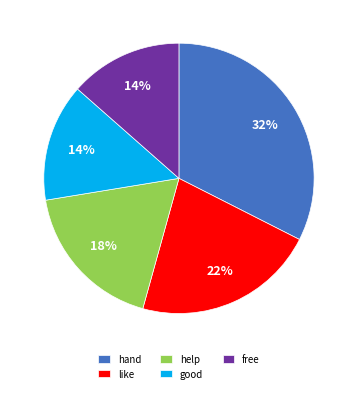

Is the sum of hand and good greater than half?

No